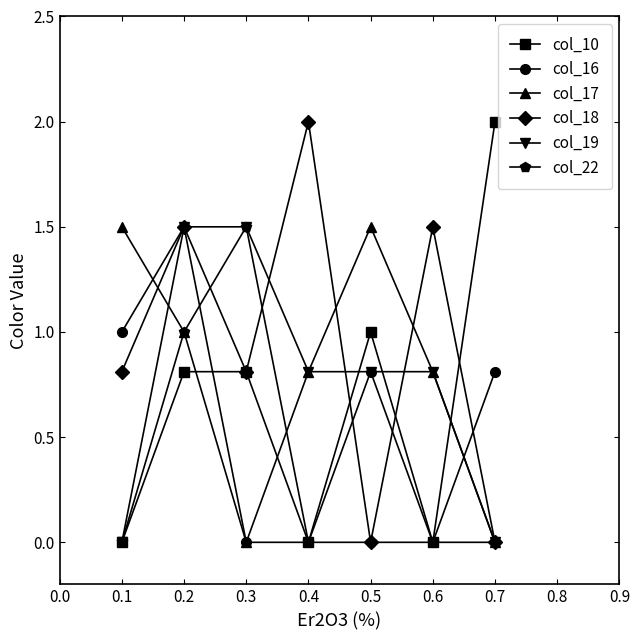

Where is the first local maximum for col_22?

0.3